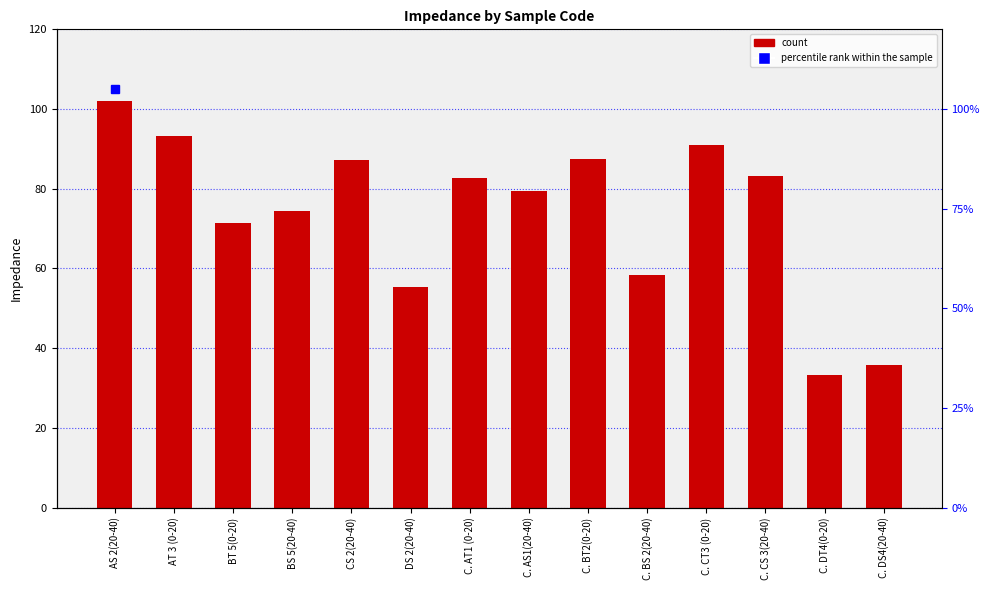

What is the value of the 14th bar from the left?

35.9